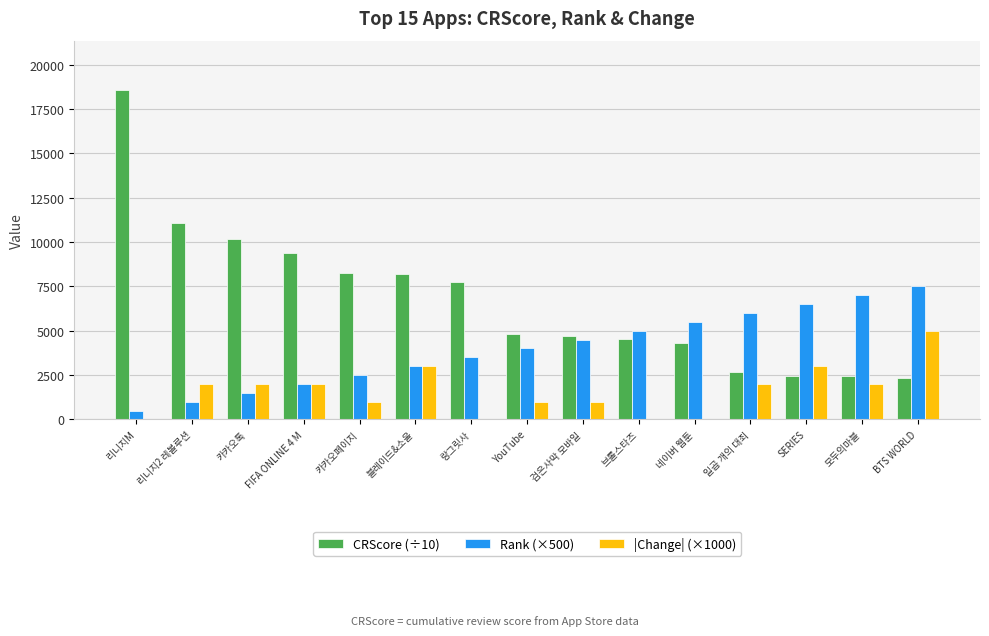

What is the sum of the |Change| (×1000) values at FIFA ONLINE 4 M and 검은사막 모바일?

3000.0